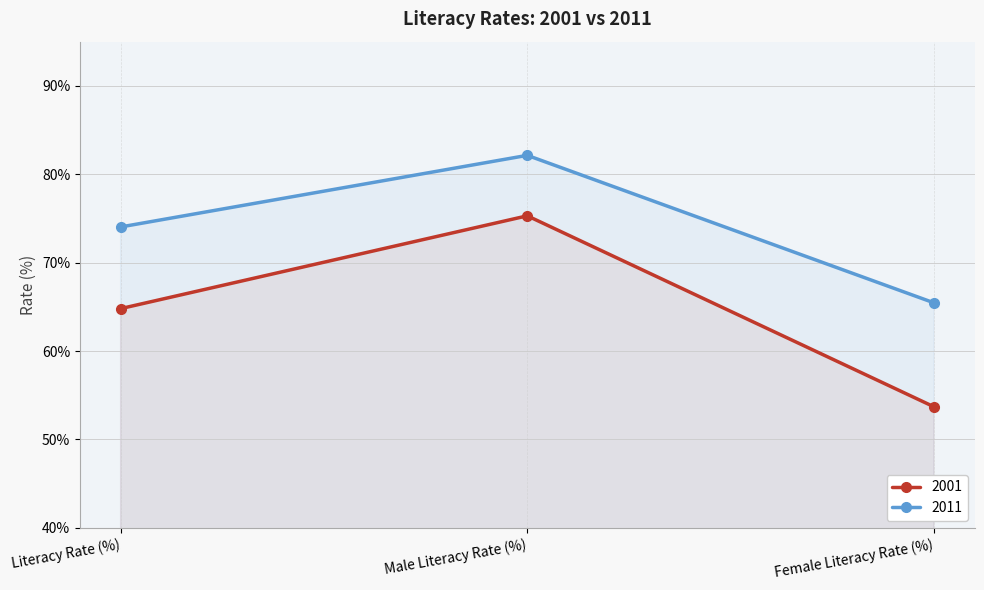

Does the chart display data point markers on the line(s)?

Yes